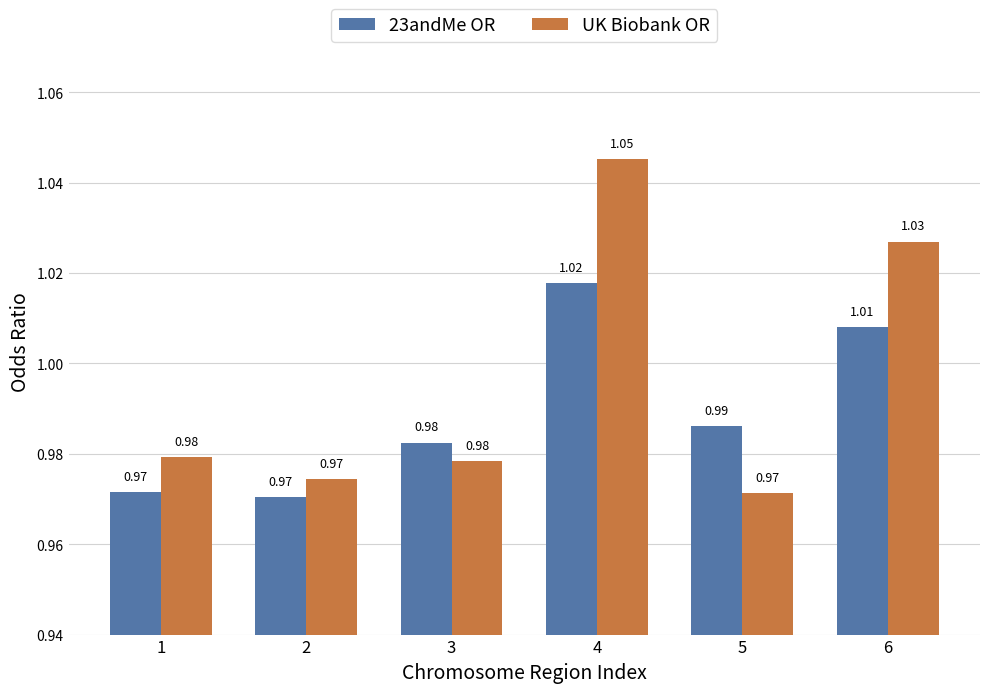

List the series in order of their peak value, lowest first.

23andMe OR, UK Biobank OR